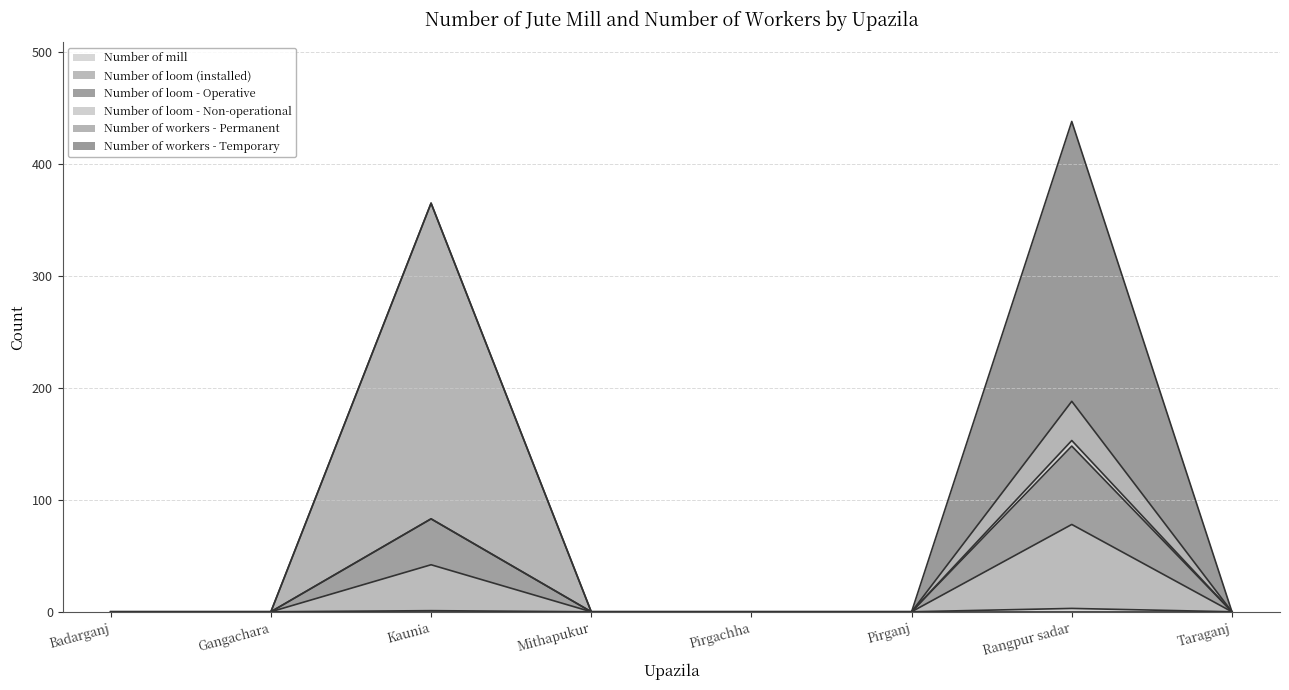

What is the total value across all series at Kaunia?

365